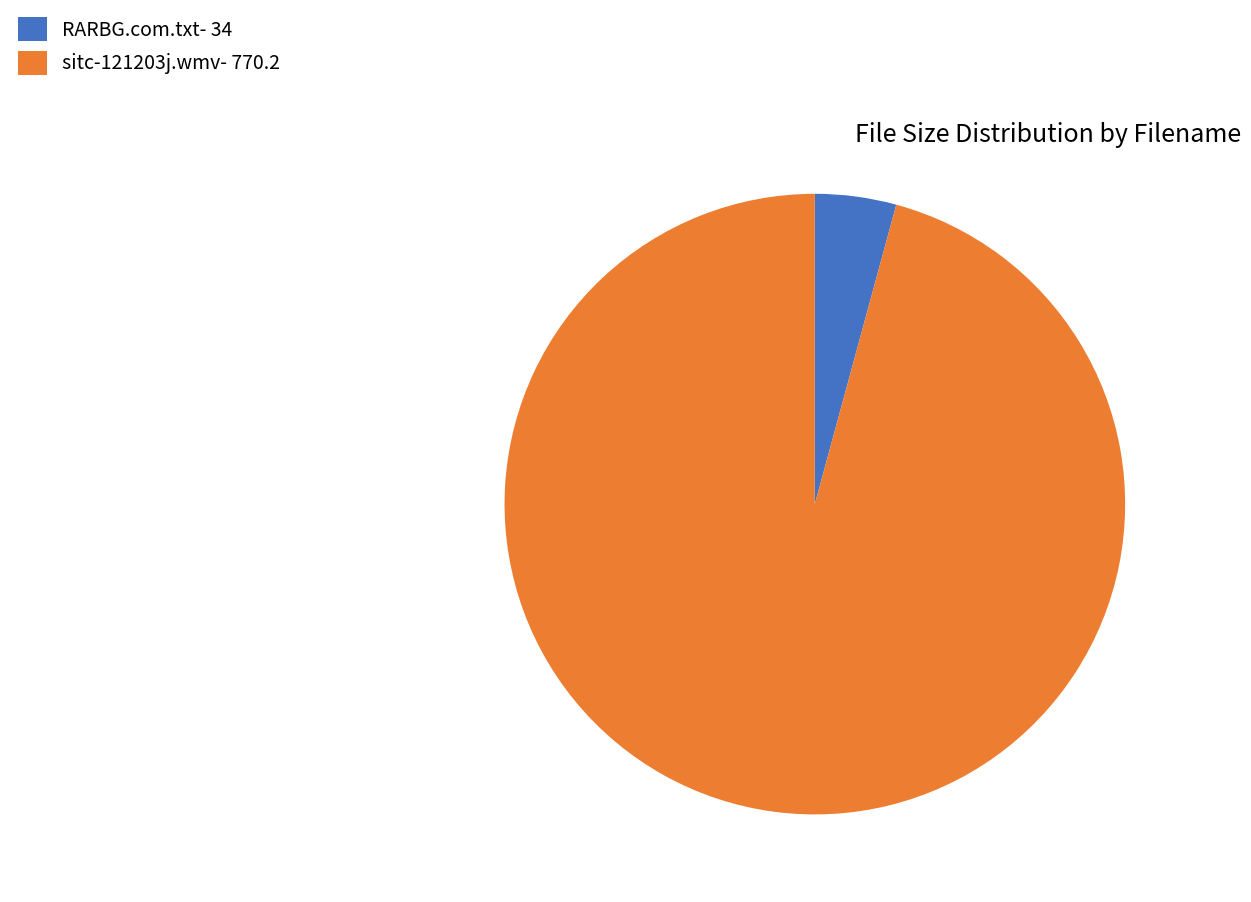

Which has a higher value, sitc-121203j.wmv or RARBG.com.txt?

sitc-121203j.wmv